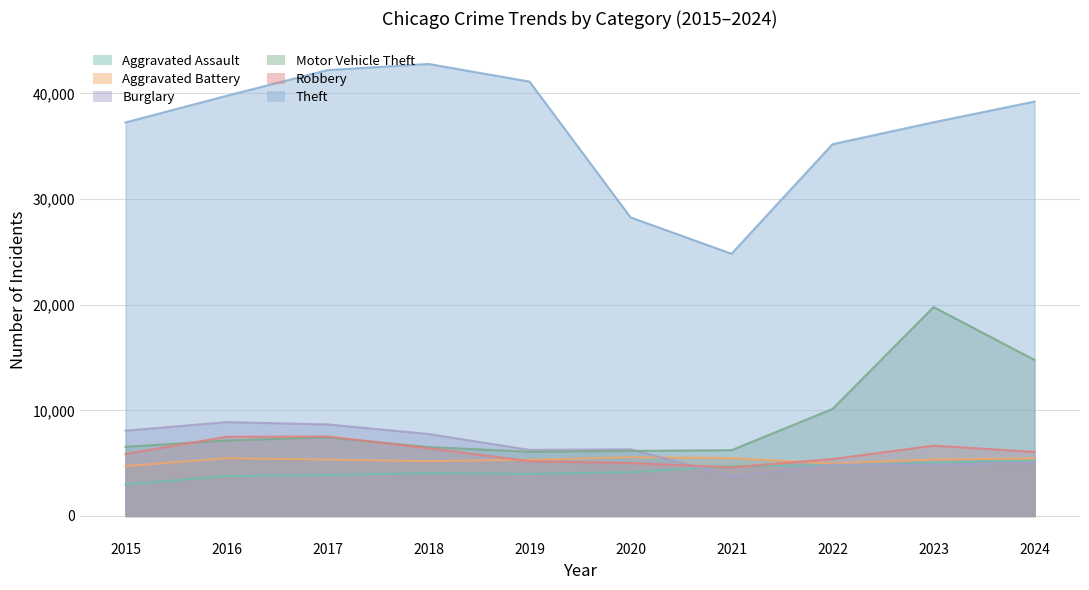

How many interior local valleys does the Aggravated Battery series have?

2